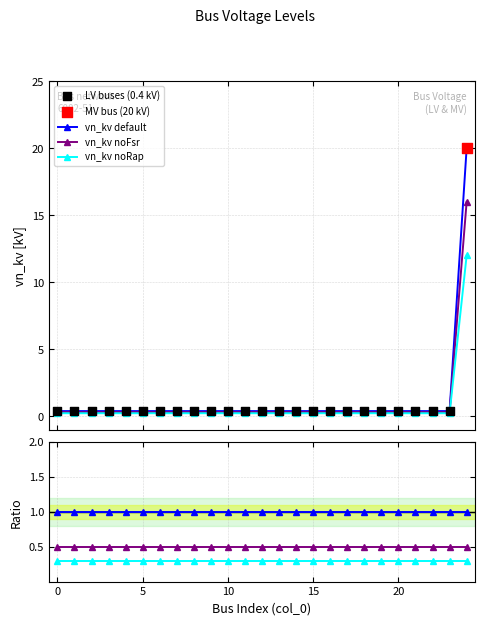

Between 8 and 14, which is larger?

8